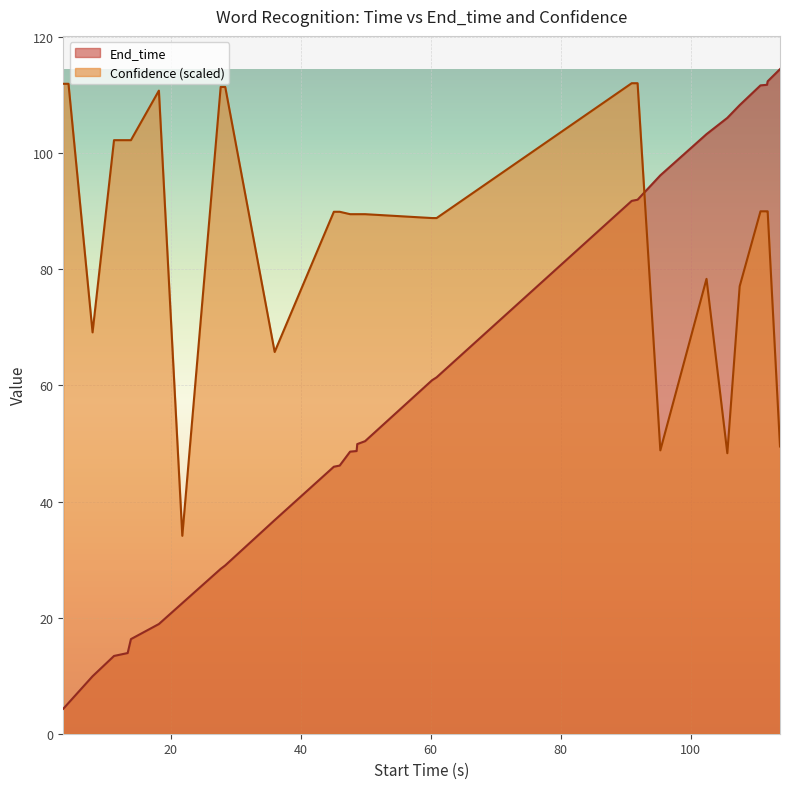

Reading left to right, list all the values displayed in this chart.

End_time: 4.3	5.3	9.9	13.4	13.9	16.3	18.9	22.5	28.4	29.0	36.8	46.0	46.2	48.6	48.7	49.9	50.4	60.9	61.4	91.8	92.0	96.2	103.3	106.1	108.3	111.7	111.8	112.4	114.5
Confidence: 112.0	112.0	69.1	102.3	102.3	102.3	110.8	34.1	111.4	111.4	65.8	89.9	89.9	89.5	89.5	89.5	89.5	88.8	88.8	112.1	112.1	48.8	78.4	48.3	77.1	90.0	90.0	90.0	49.5